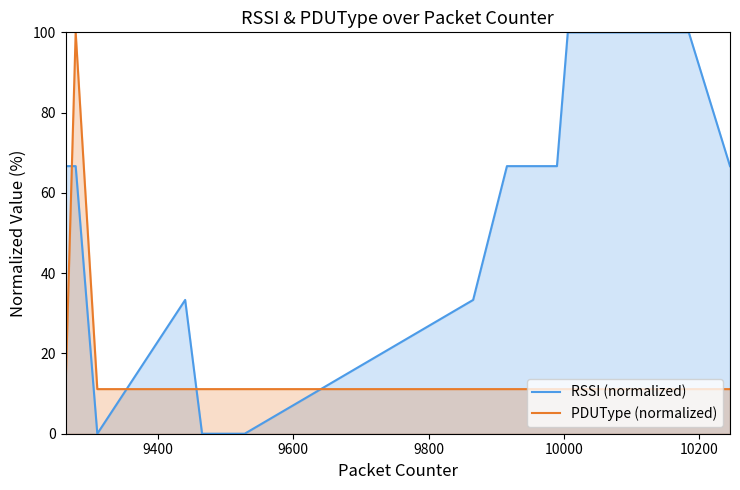

Rank the series by their average value, from highest to lowest.

RSSI (normalized), PDUType (normalized)